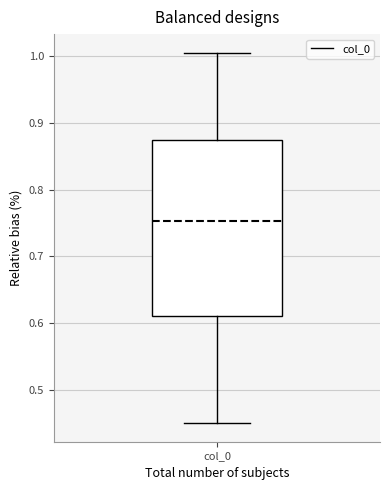

Where does the median line of the box for col_0 sit on the y-axis? The values are not printed on the chart, so give them approximately, as read against the axis.

0.75